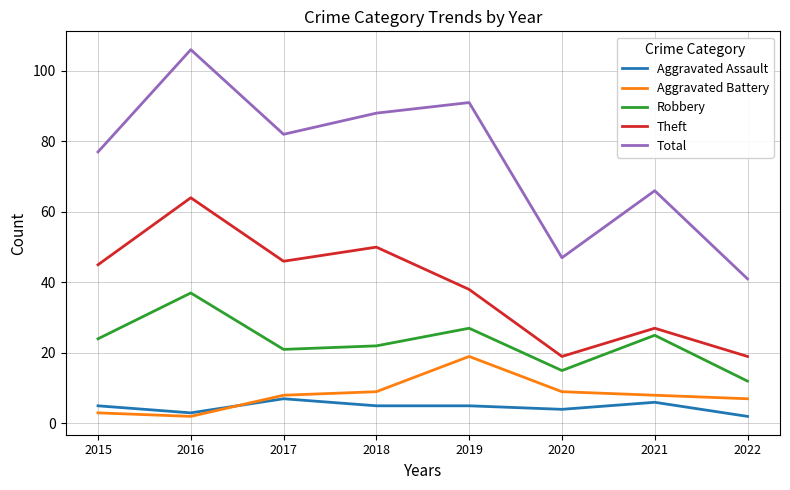

Which series has the largest total across all categories?

Total